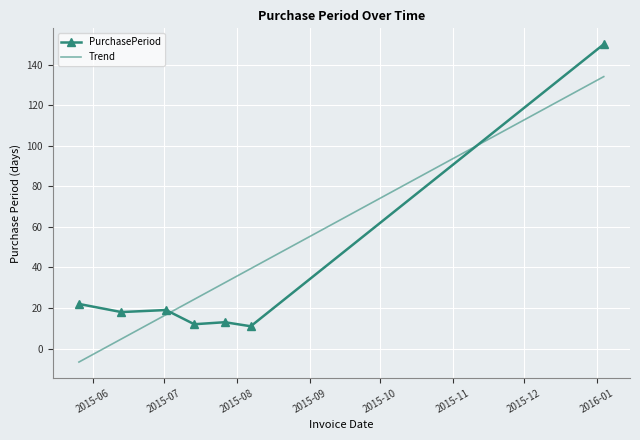

What is the minimum value shown in the chart?

-6.6